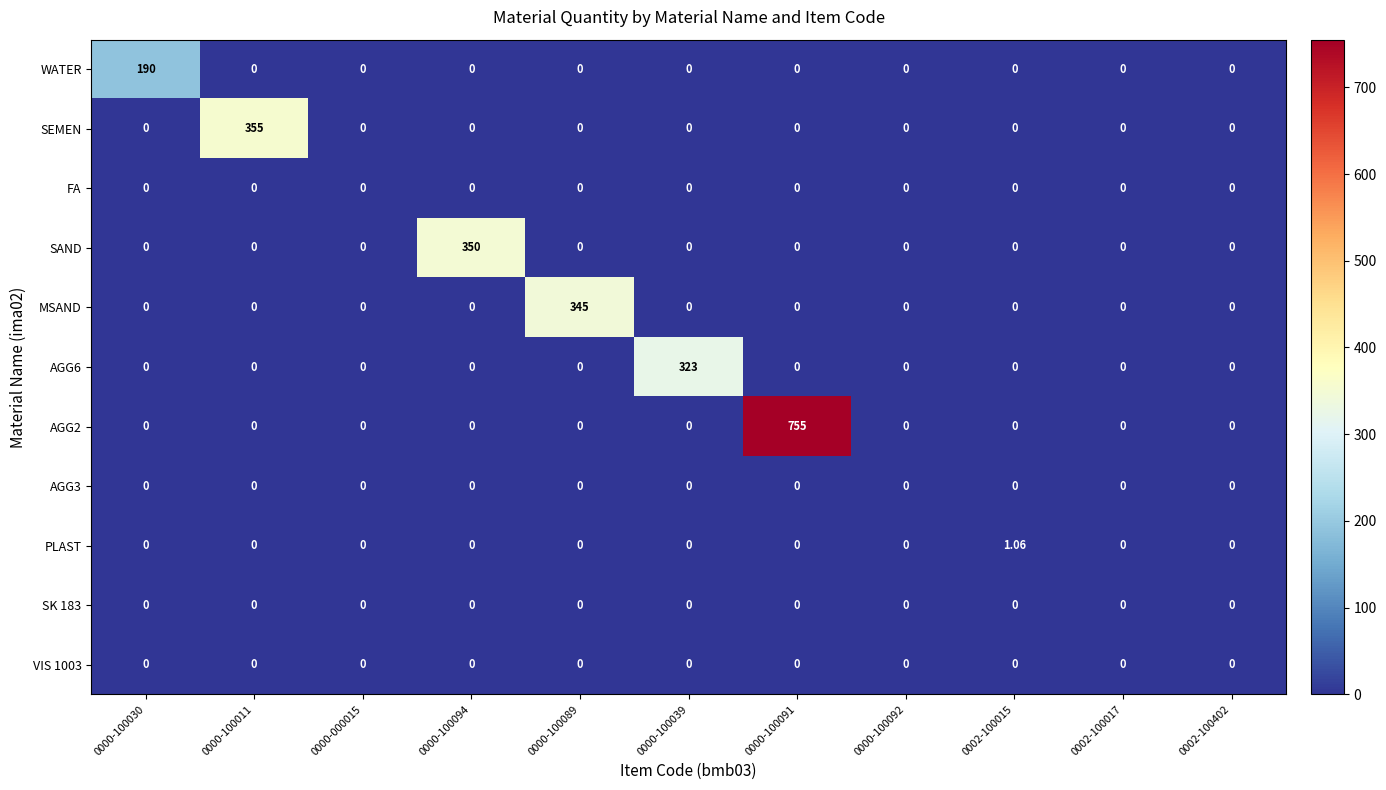

Between 0000-000015 and 0000-100094, which series saw the biggest shift?

SAND